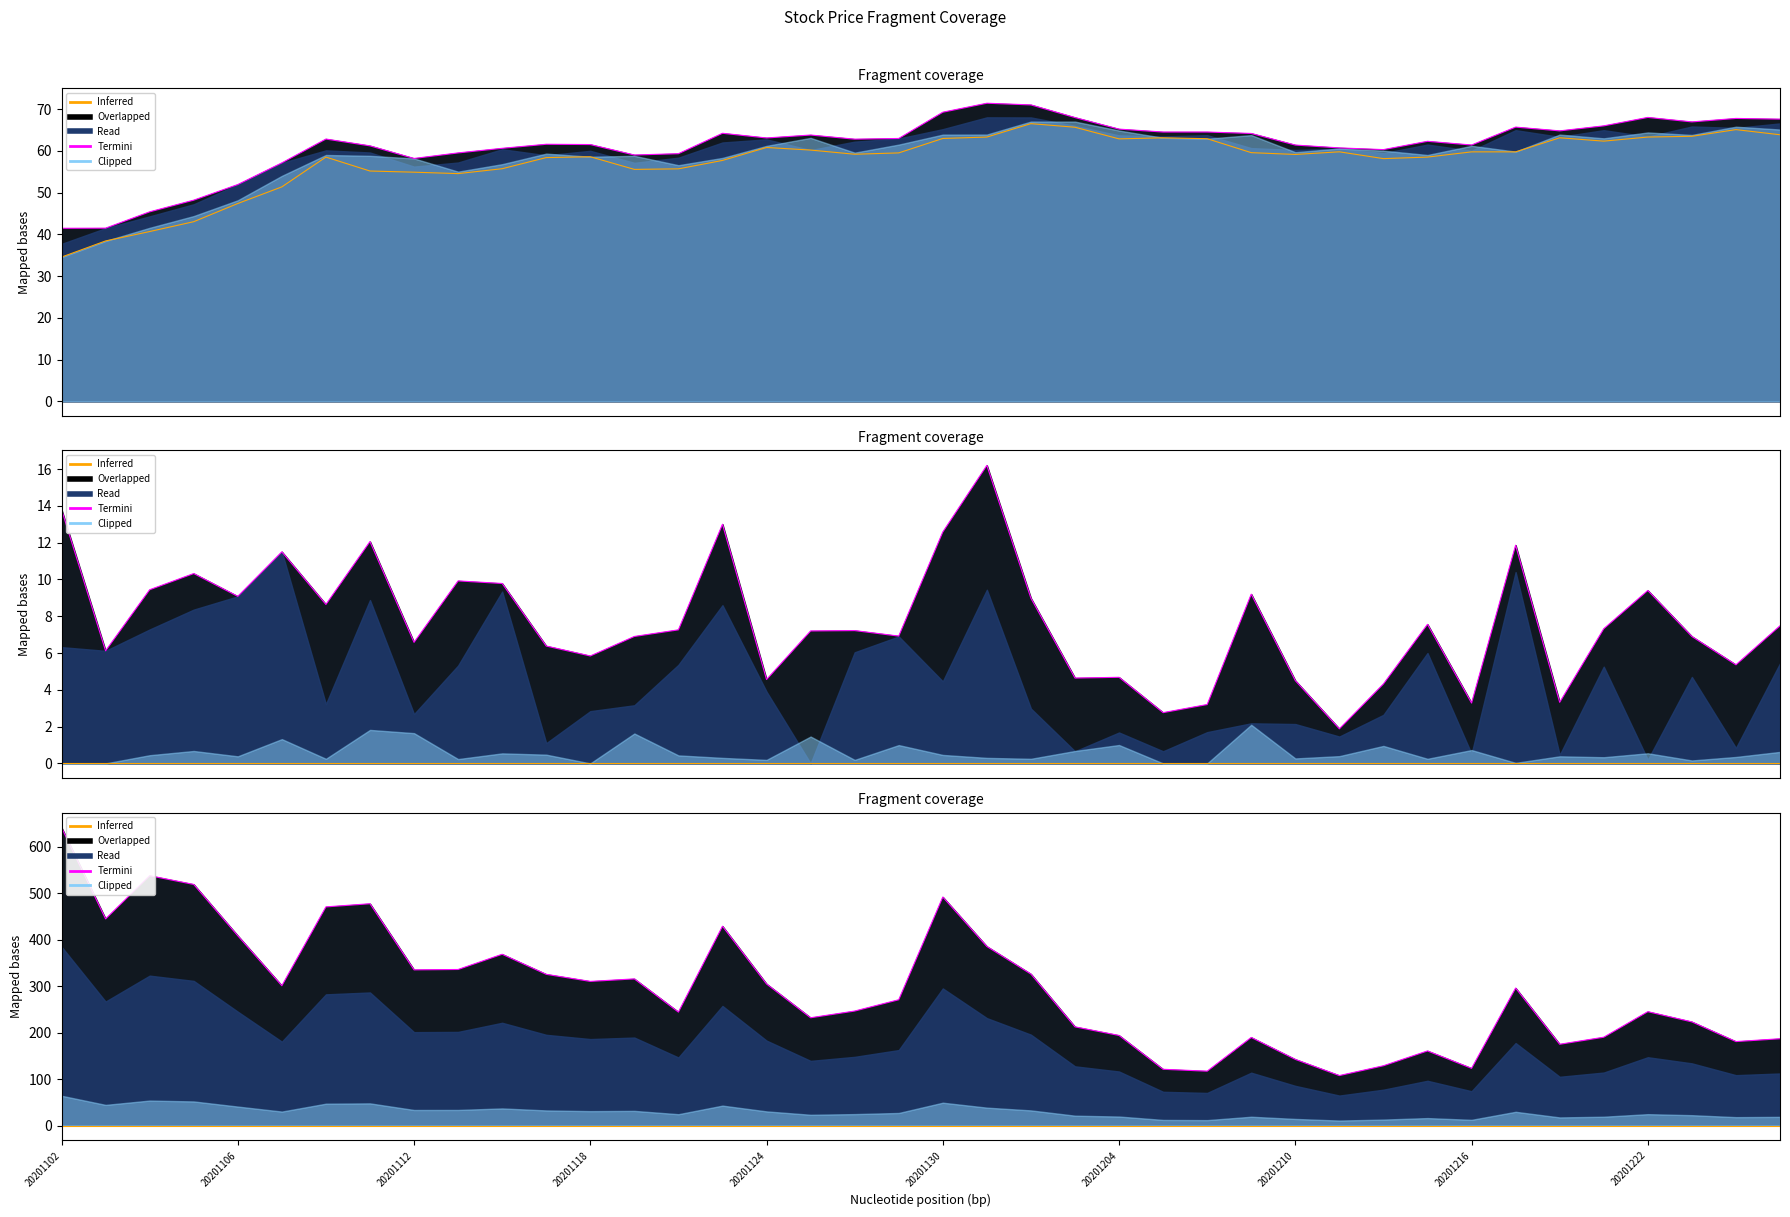

True or false: Inferred and Termini intersect in this chart.

False